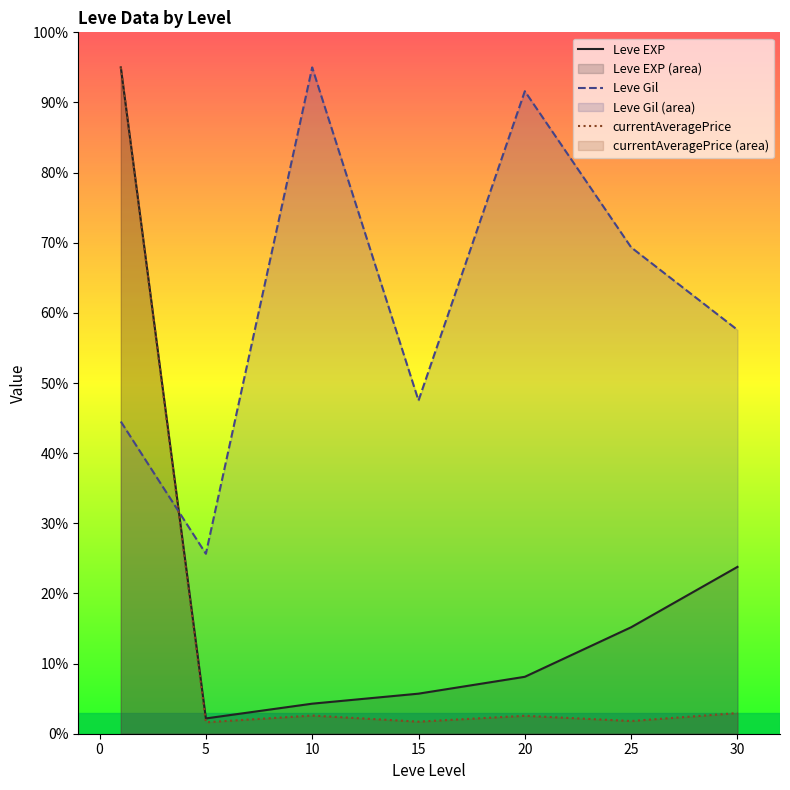

At how many categories does at least one series exceed 91?

3